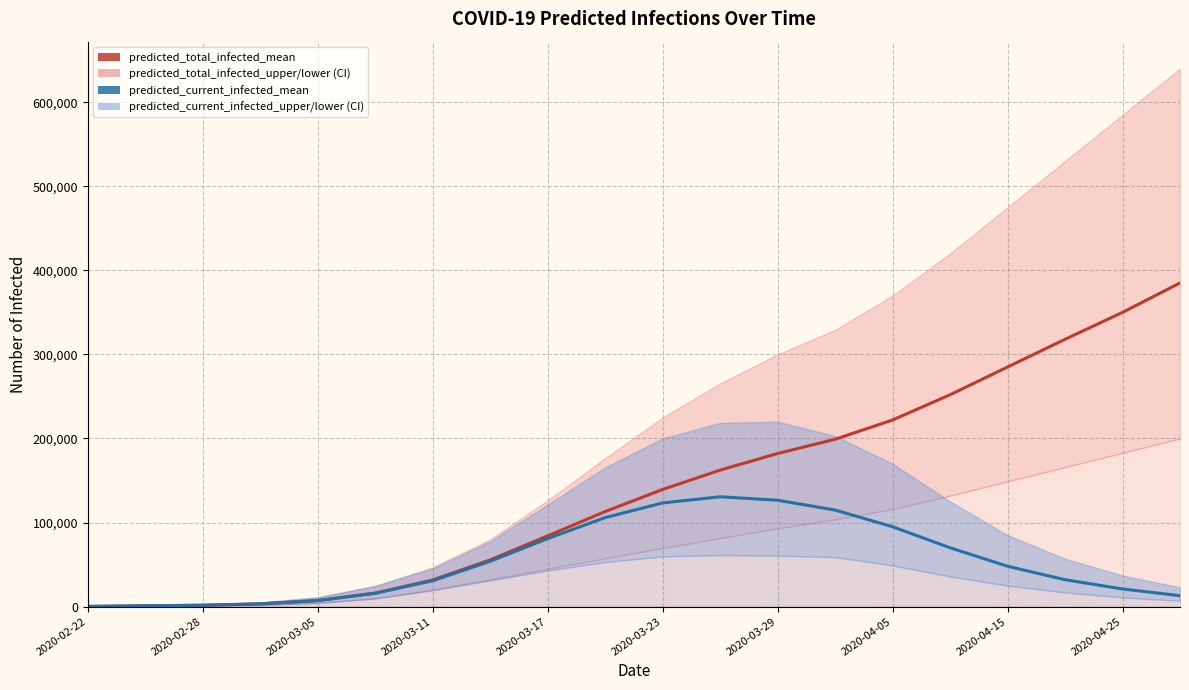

True or false: predicted_current_infected_mean and predicted_total_infected_mean cross at least once.

False